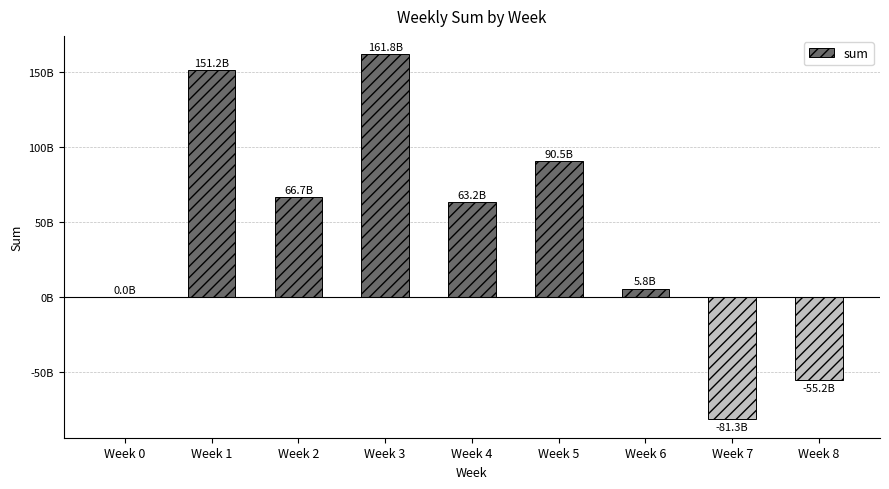

What is the smallest value displayed?

-81348040828